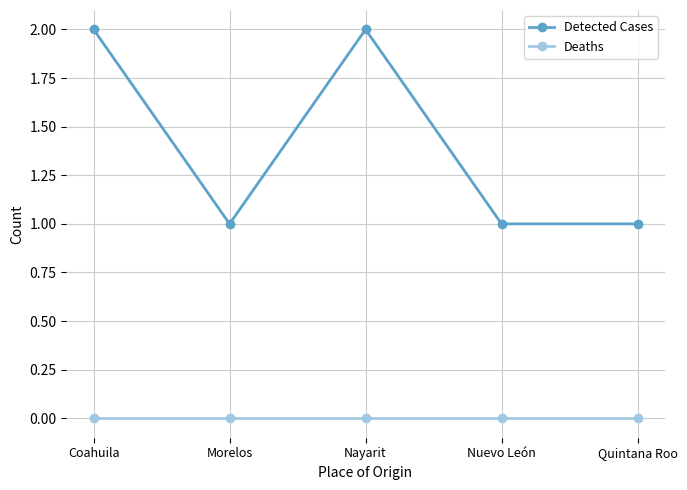

Count the Detected Cases values in the range 1 to 2.

5